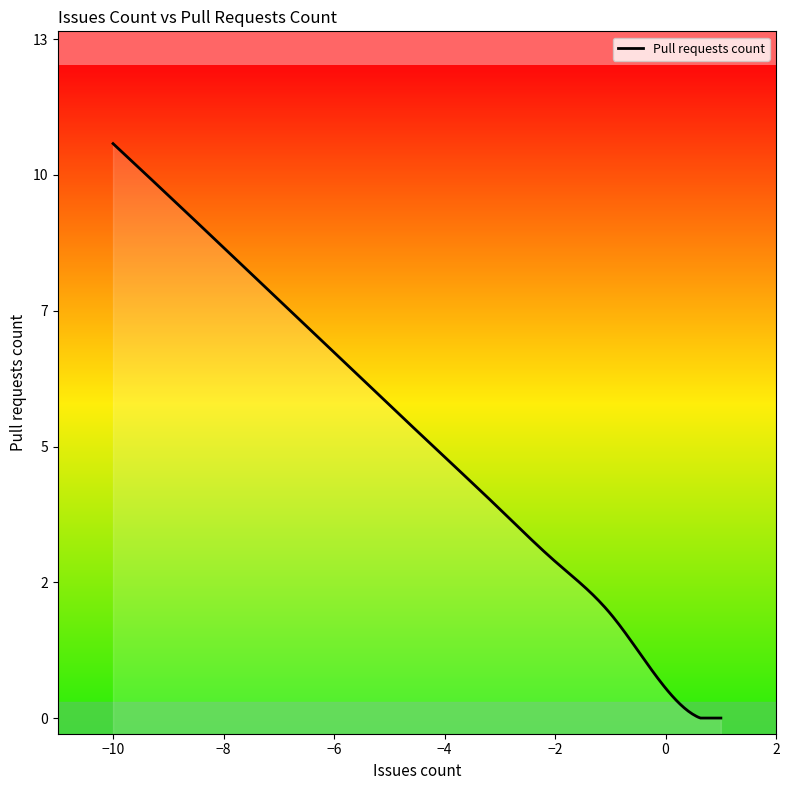

What is the sum of all values?

79